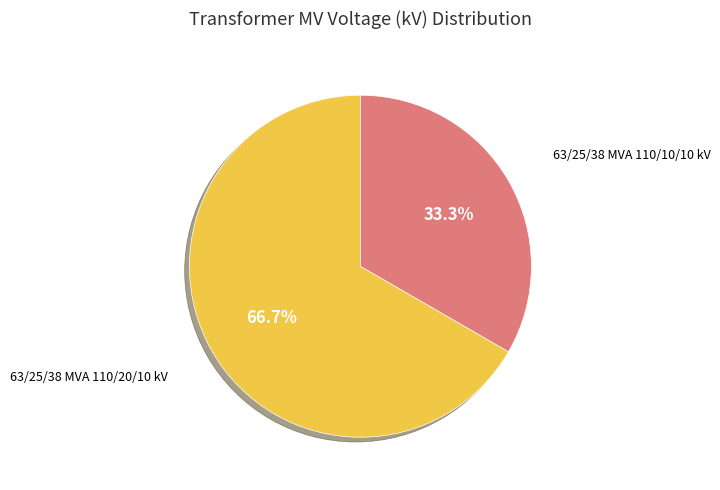

Count the number of slices in the pie.

2